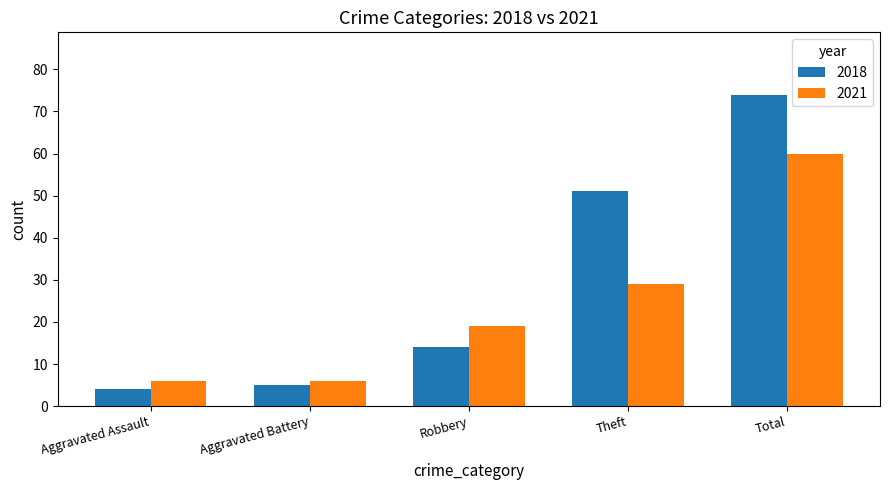

List the series in order of their overall mean, highest first.

2018, 2021